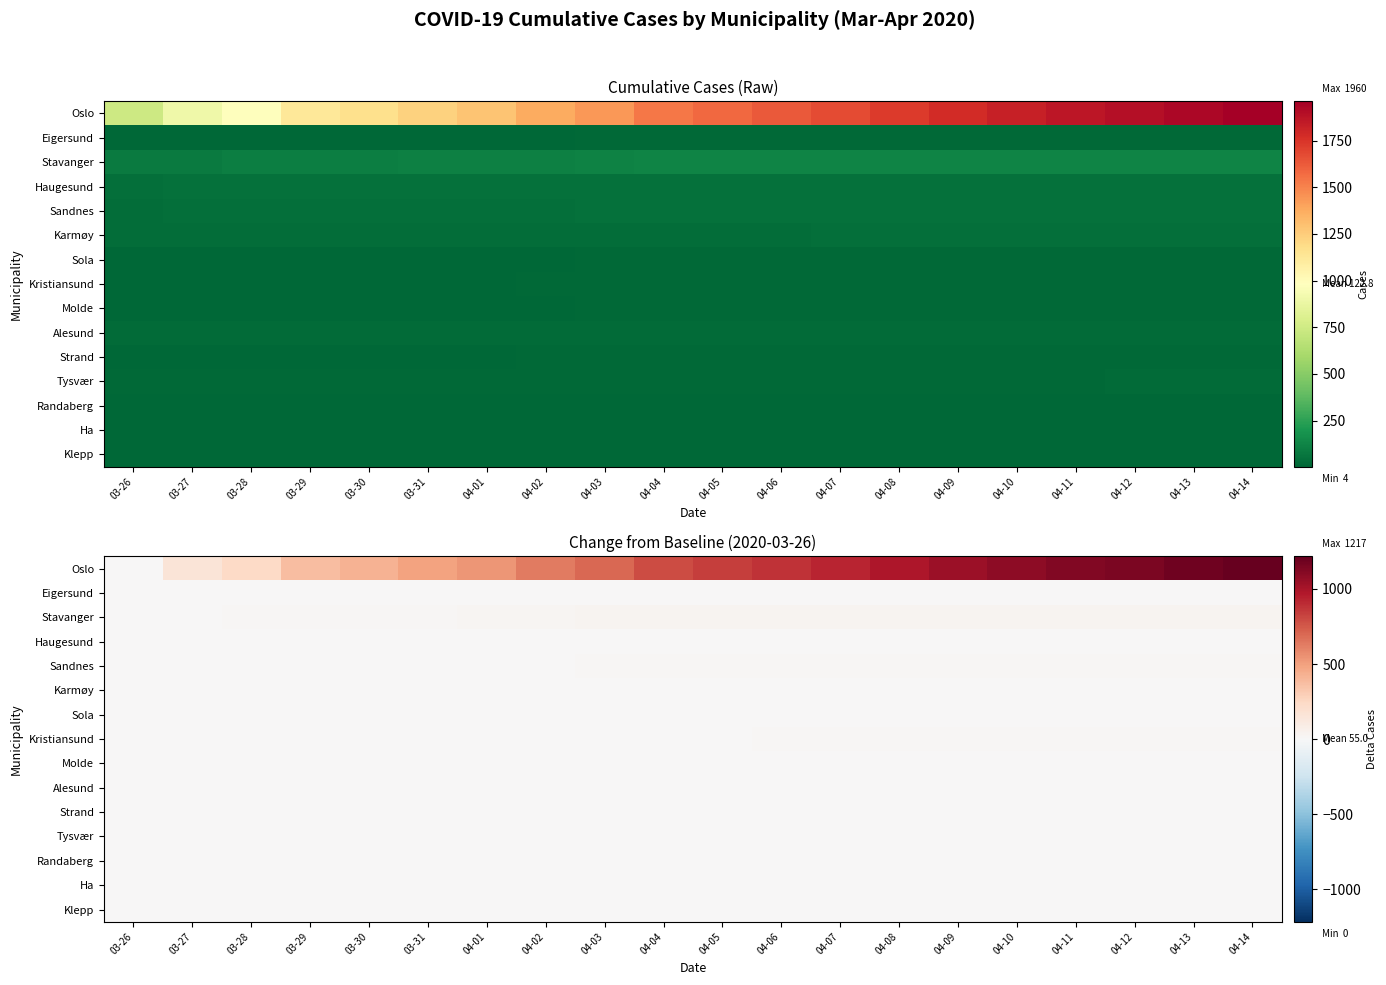

Which series has the largest total across all categories?

Oslo